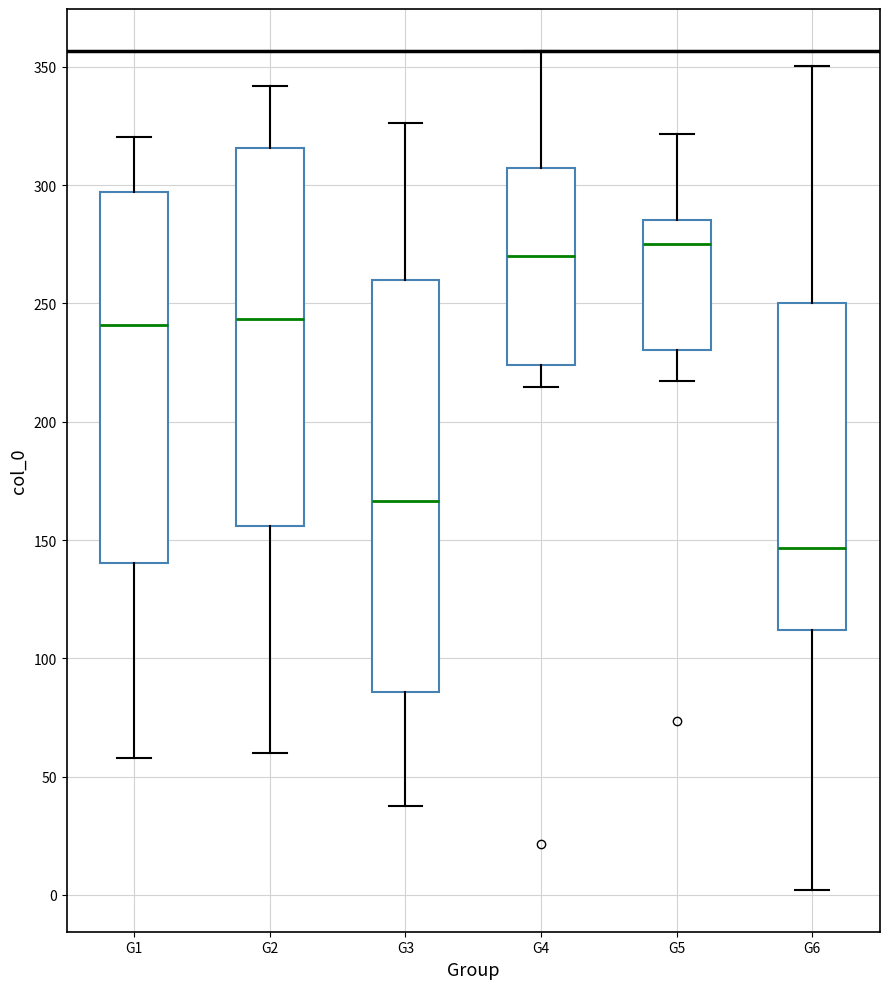

Reading left to right, transcribe this box plot: for each box, give where its median line is, the range the box spans, and where its two whiskers end, as read against the y-axis. The values are not printed on the chart, so give them approximately, as read against the axis.

G1: median 240, box 140 to 295, whiskers 60 to 320
G2: median 245, box 155 to 315, whiskers 60 to 340
G3: median 165, box 85 to 260, whiskers 40 to 325
G4: median 270, box 225 to 305, whiskers 215 to 355
G5: median 275, box 230 to 285, whiskers 215 to 320
G6: median 145, box 110 to 250, whiskers 0 to 350